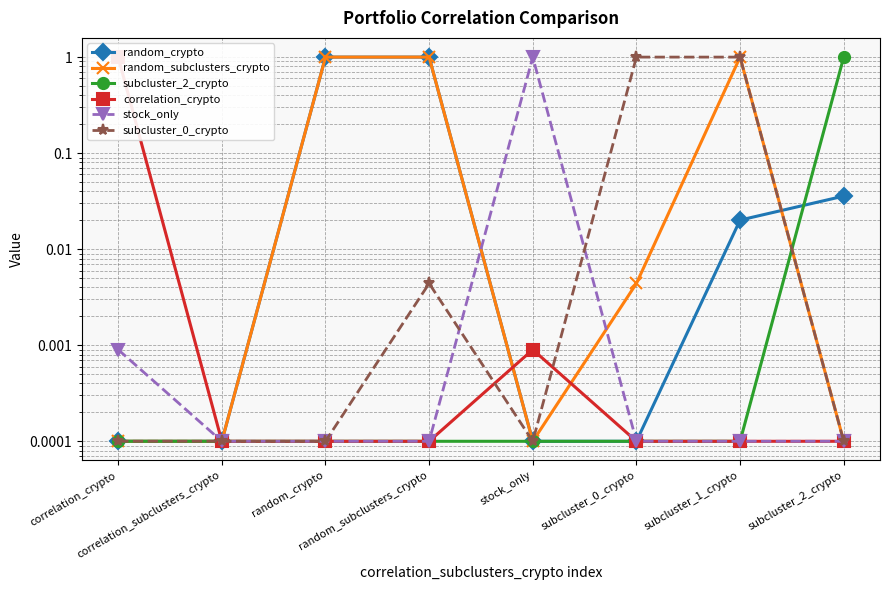

True or false: random_crypto has more than 2 points higher than both neighbors.

False